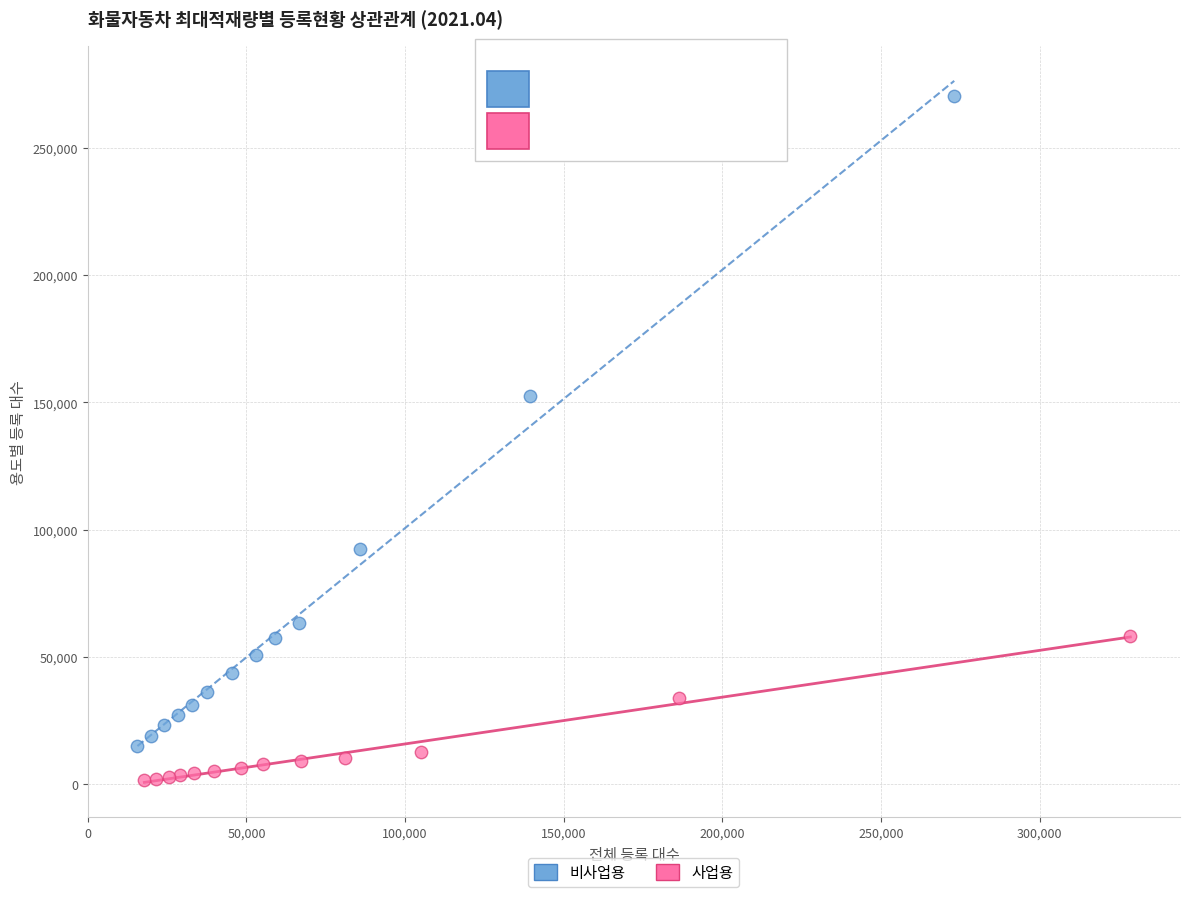

Which series reaches the minimum Y coordinate?

사업용